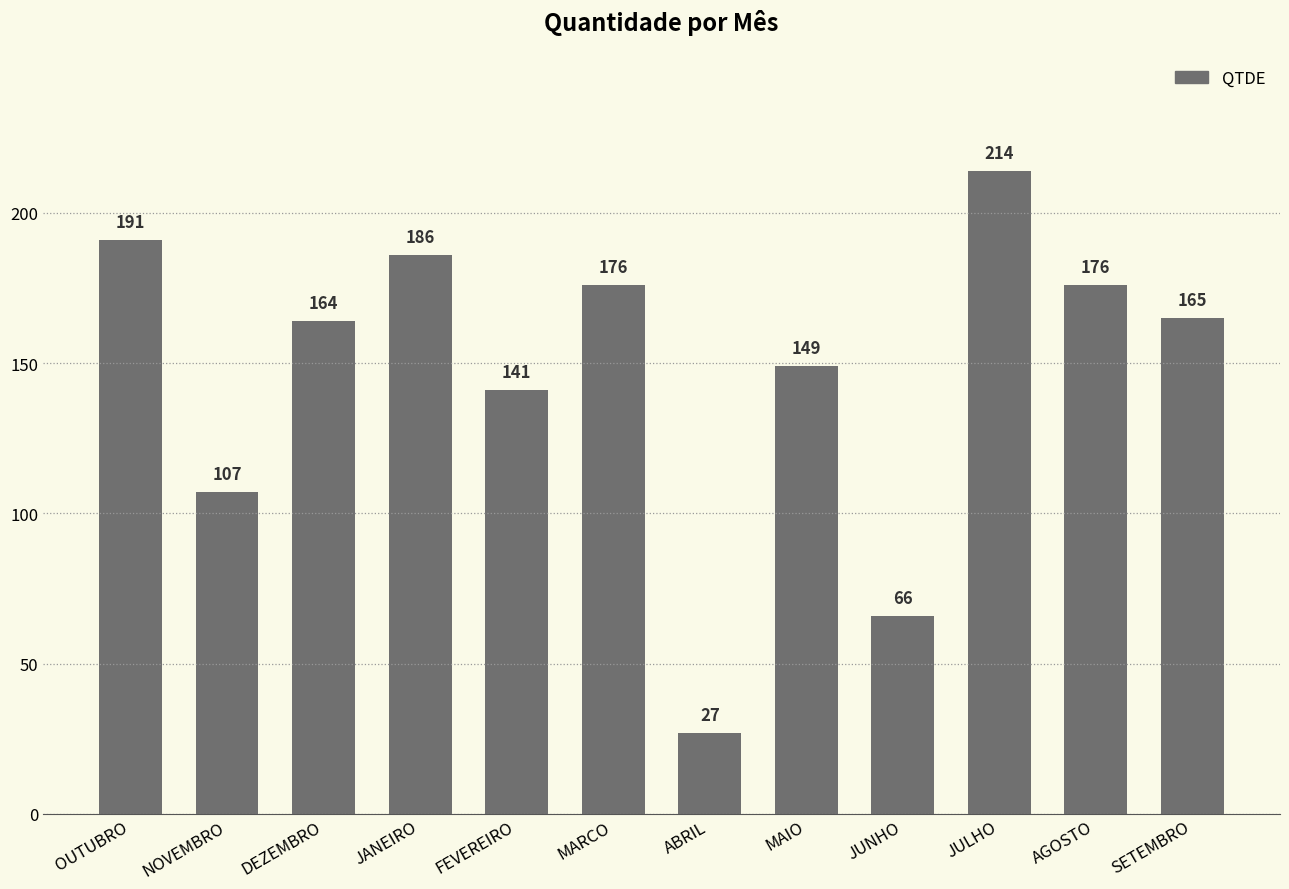

Which label corresponds to the smallest value in the chart?

ABRIL